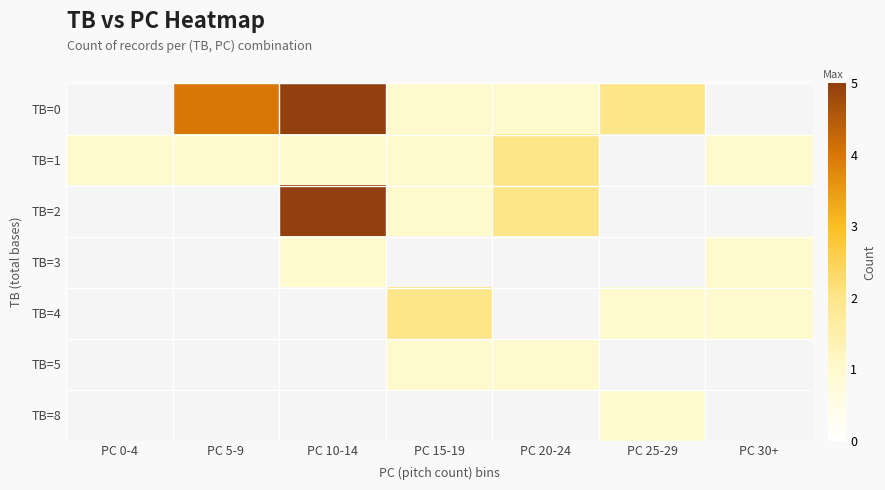

How many series are shown in this chart?

7